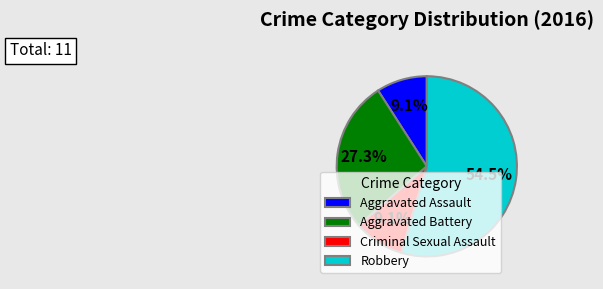

How many slices are in this pie chart?

4